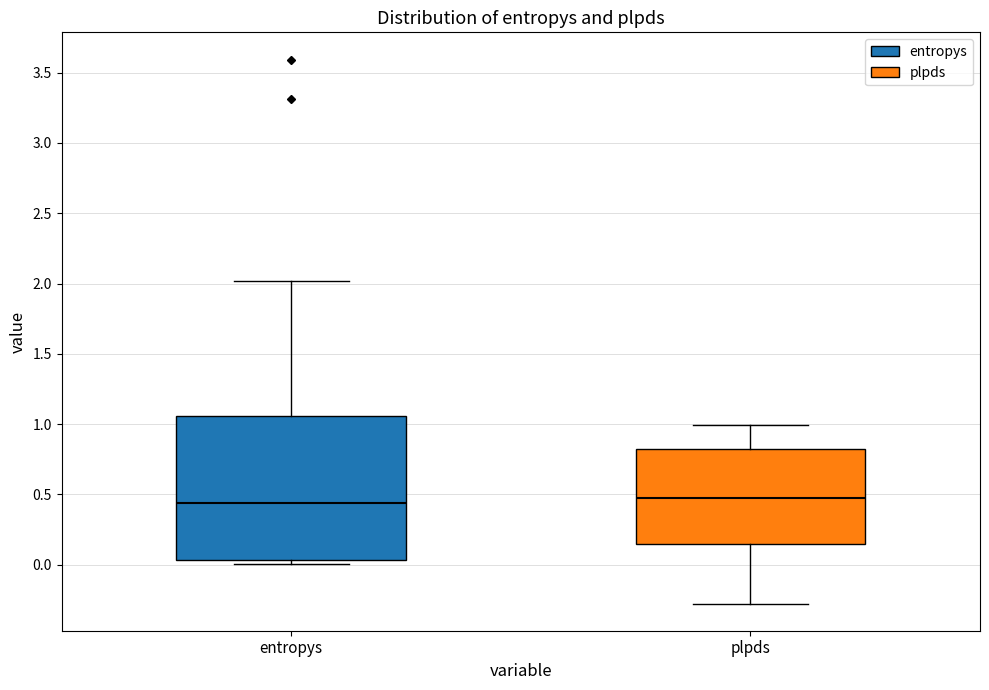

Reading left to right, read every box against the y-axis: the position of its median line, the range the box covers, and the ends of its whiskers. The values are not printed on the chart, so give them approximately, as read against the axis.

entropys: median 0.45, box 0.05 to 1.05, whiskers 0.00 to 2.00
plpds: median 0.45, box 0.15 to 0.80, whiskers -0.30 to 1.00